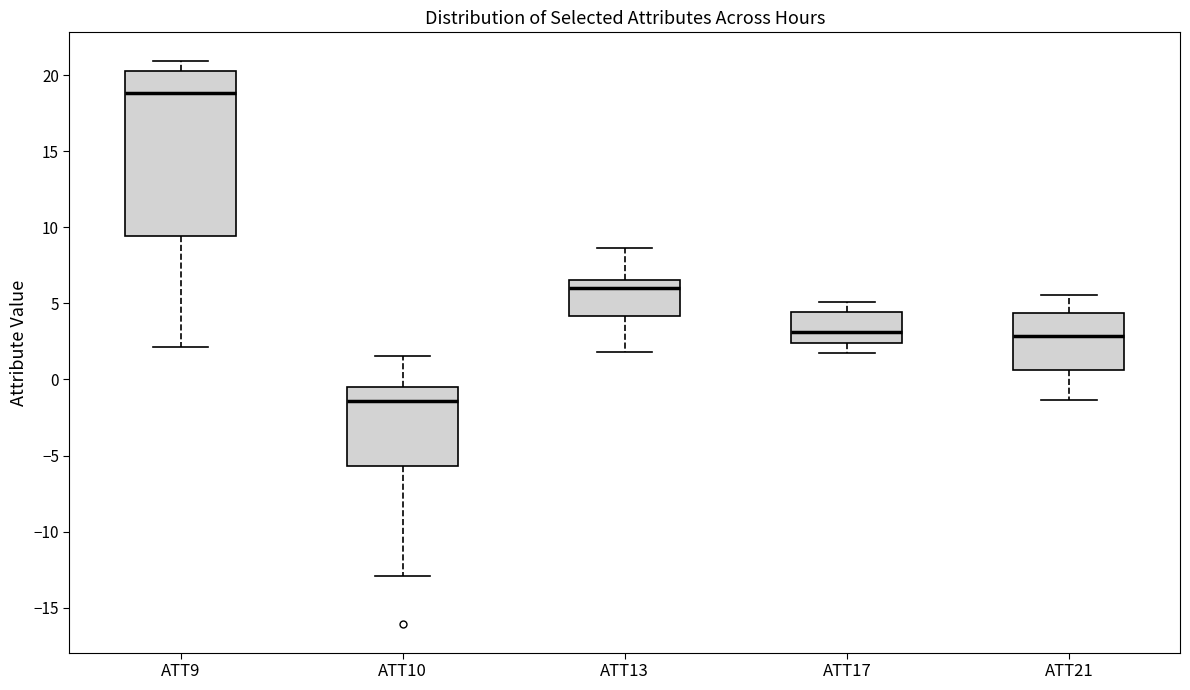

Which box is the tallest, from its lower edge to its upper edge?

ATT9